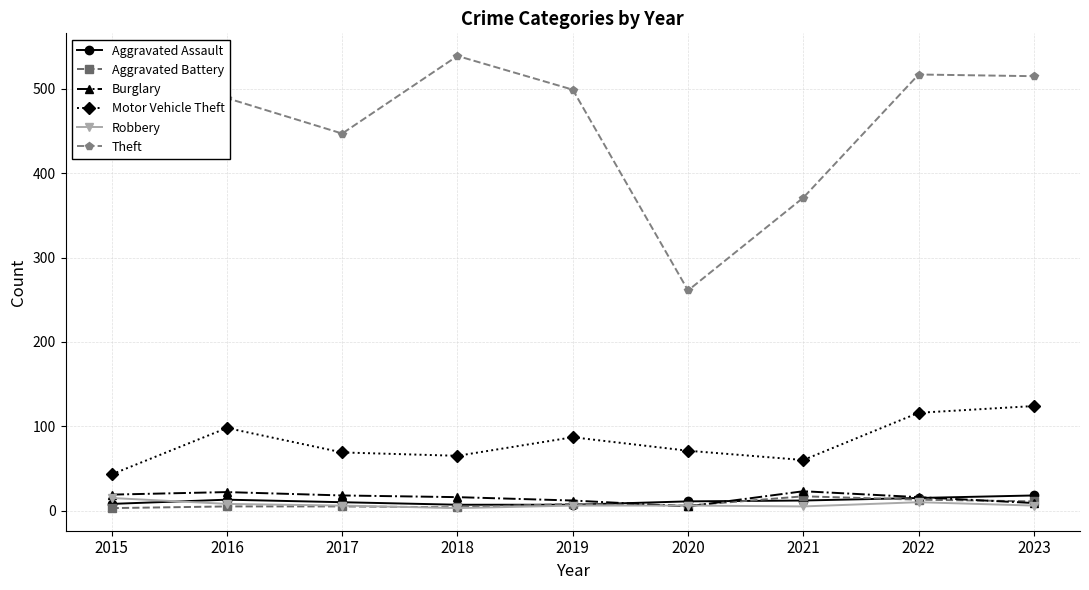

At how many categories does at least one series exceed 375?

7